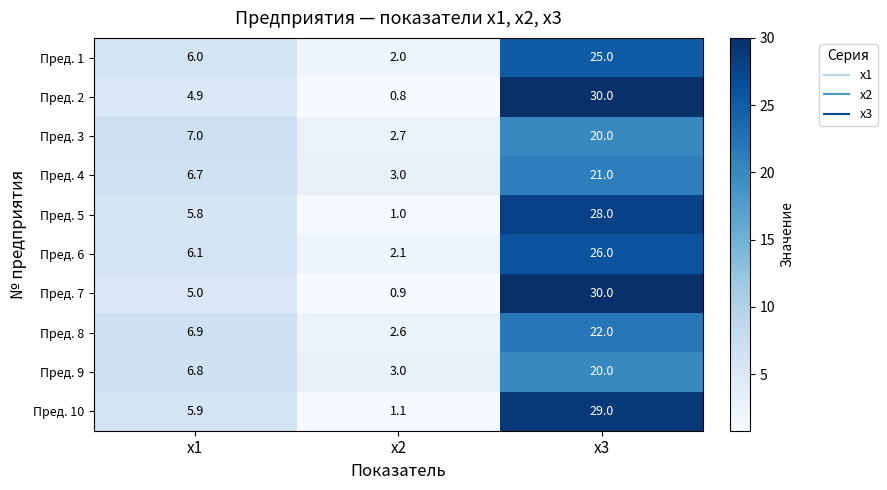

Is it true that Пред. 3 equals 7.0 at x1?

True